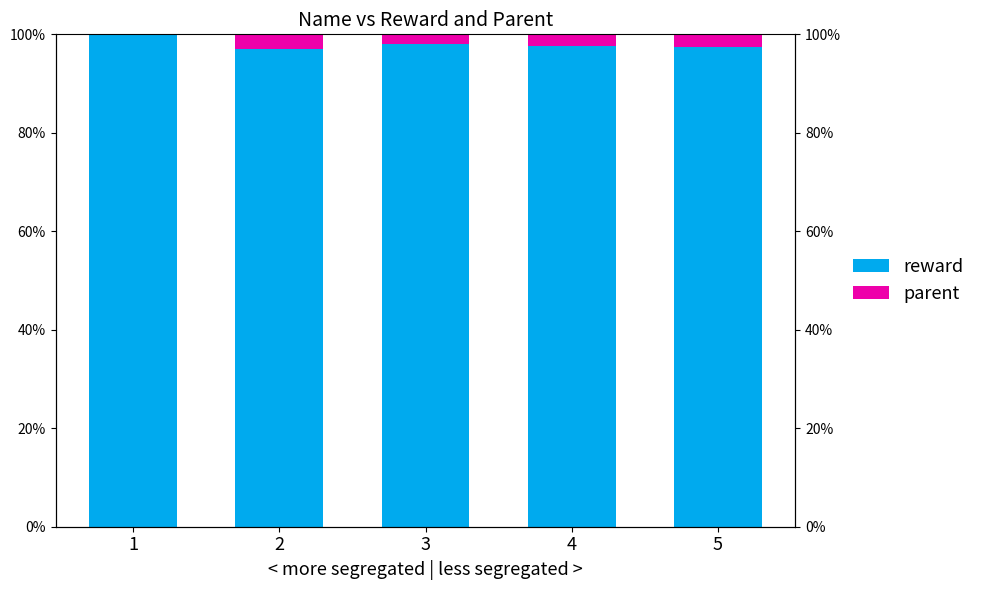

List the series in order of their peak value, lowest first.

parent, reward